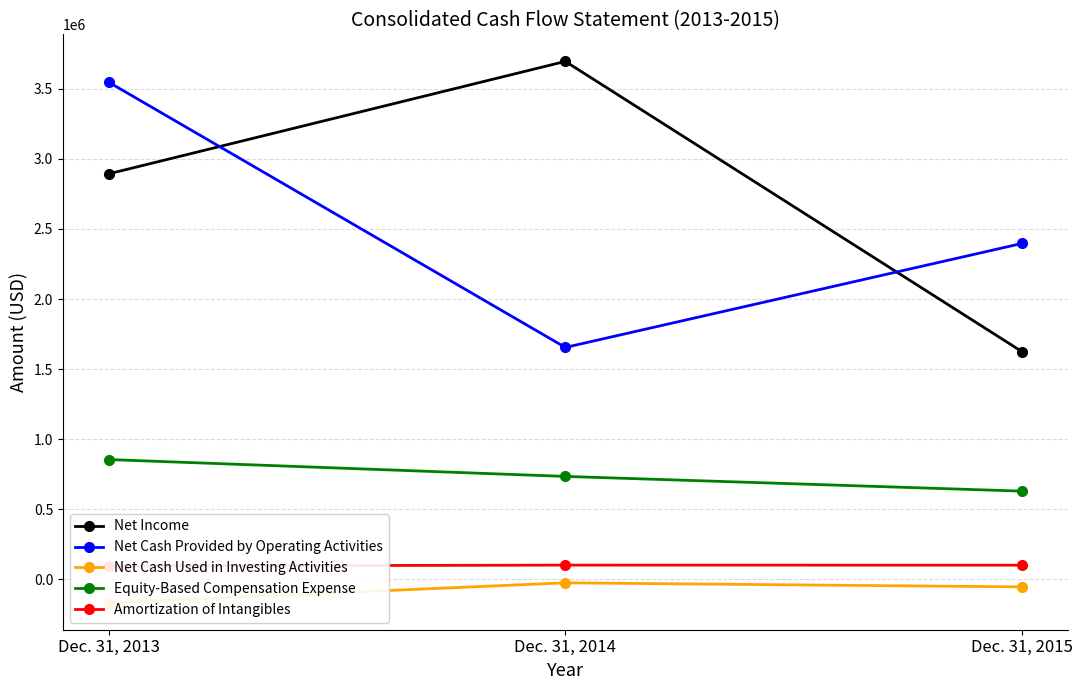

At which category is the sum across all series the highest?

Dec. 31, 2013